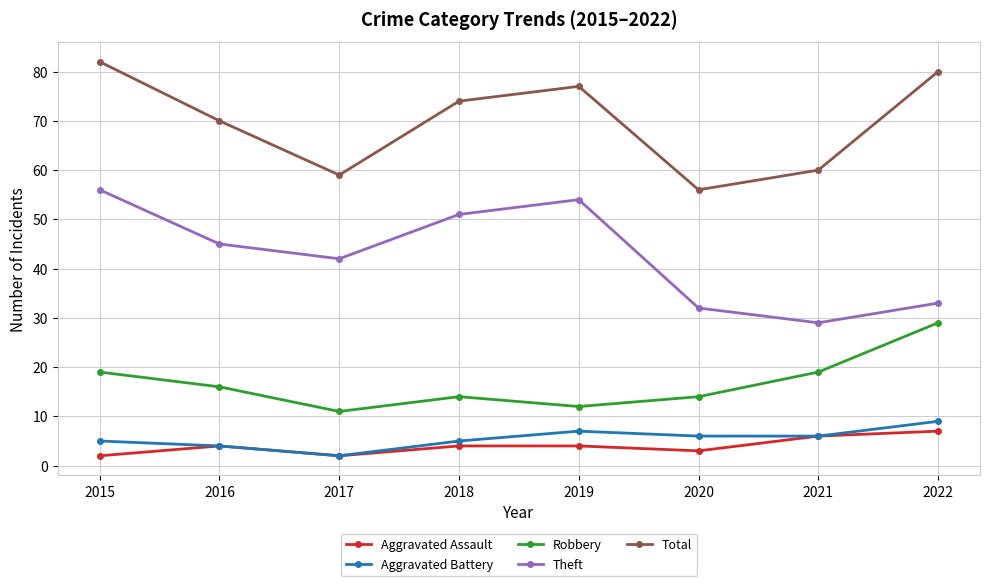

At which category does Aggravated Assault reach its first local valley?

2017